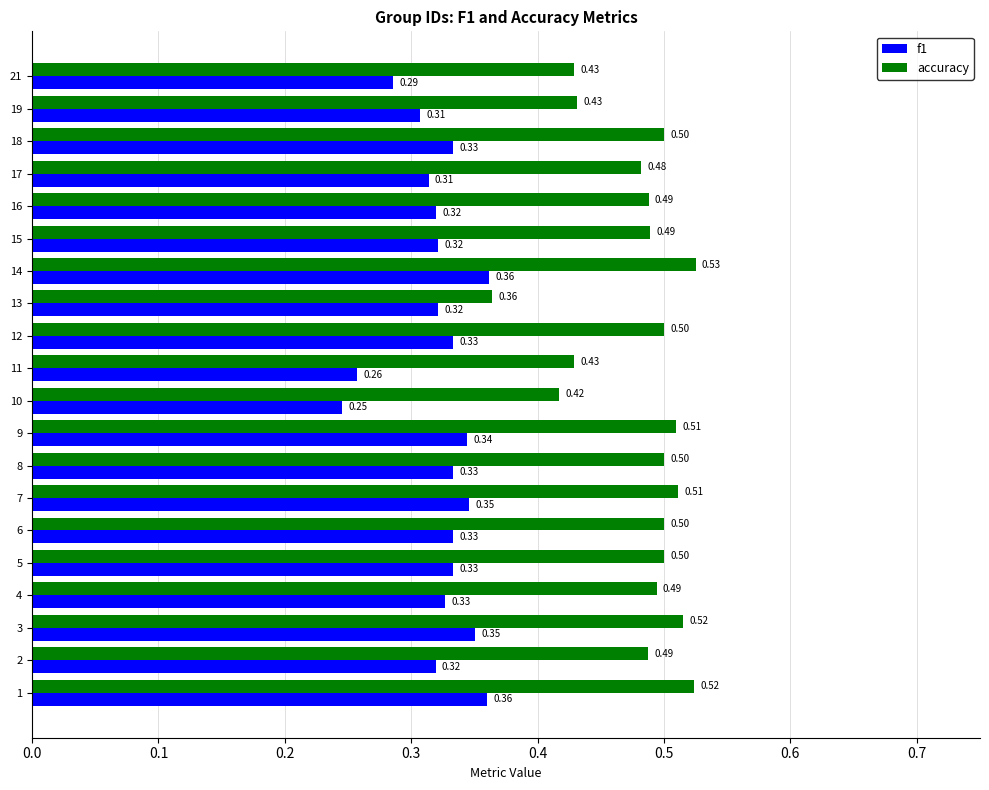

Which series has the largest range (max minus min)?

accuracy